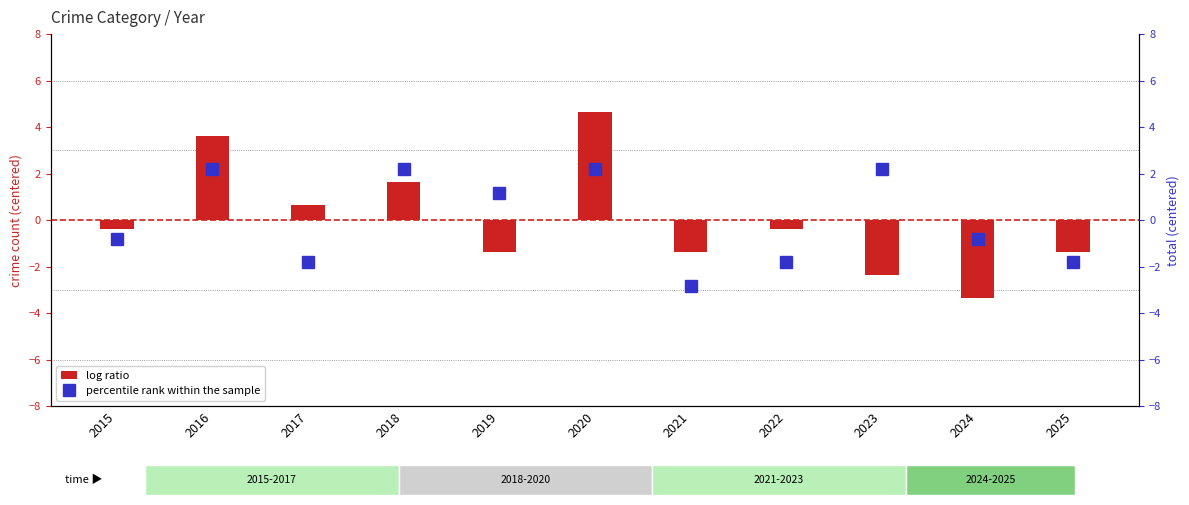

Is it true that percentile rank within the sample equals 1.2 at 2019?

True